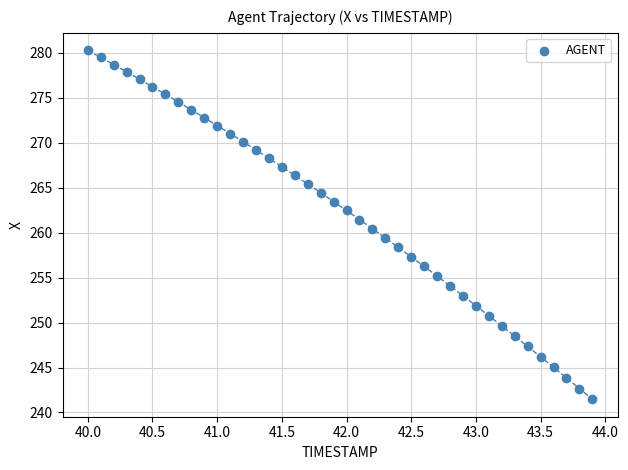

What is the range of X values (max minus min)?

3.9